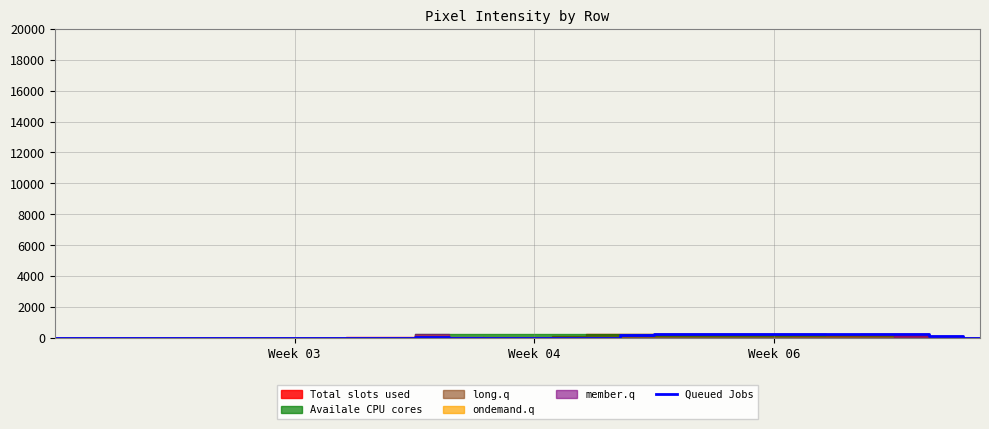

The chart shows a value of 0 at Week 06. True or false?

True